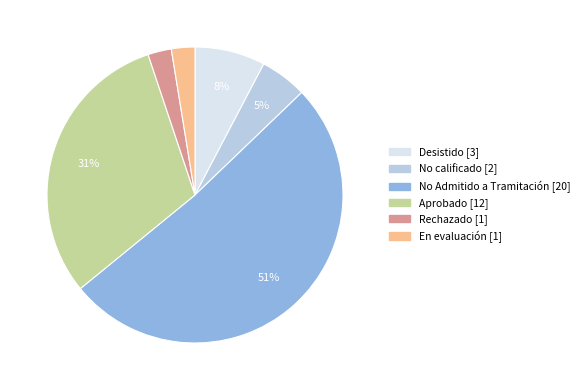

To the nearest percent, what is the average slice percentage?

17%